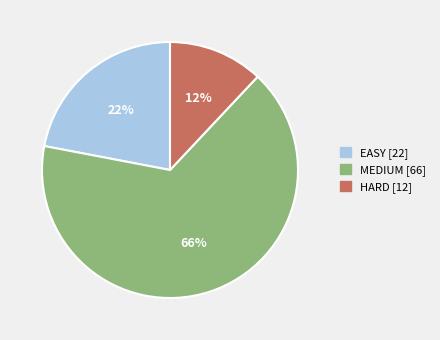

Between EASY and MEDIUM, which is larger?

MEDIUM